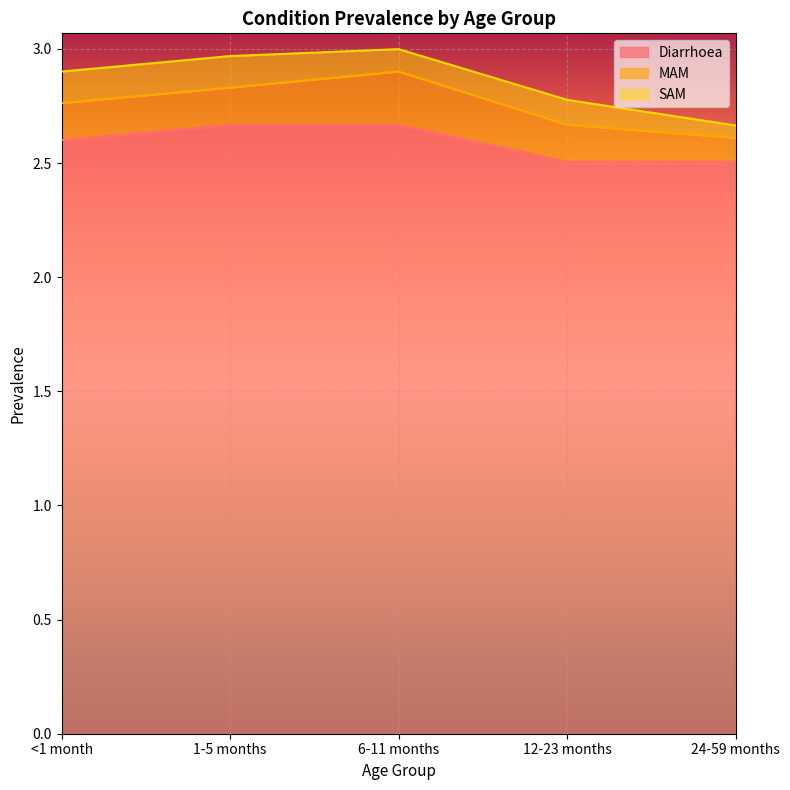

Is it true that SAM equals 0.1 at 1-5 months?

True